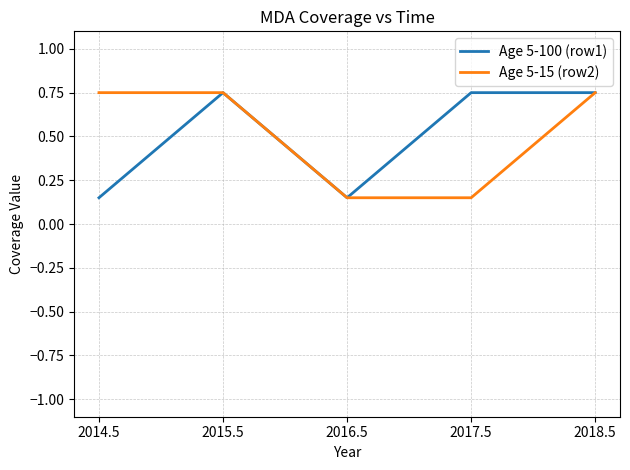

How many lines are shown in the chart?

2